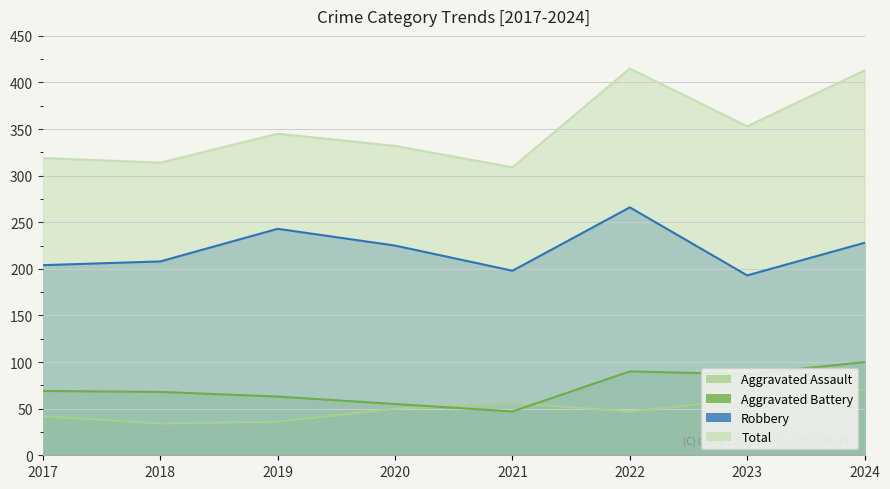

Which has a higher value, 2021 or 2022?

2021